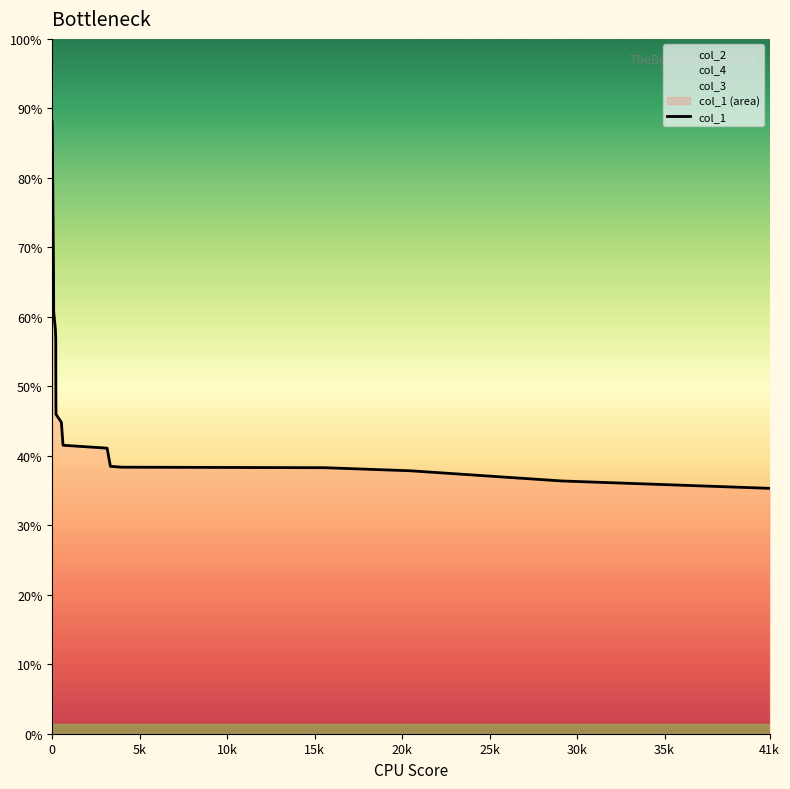

What is the label of the 14th point from the right?

15k